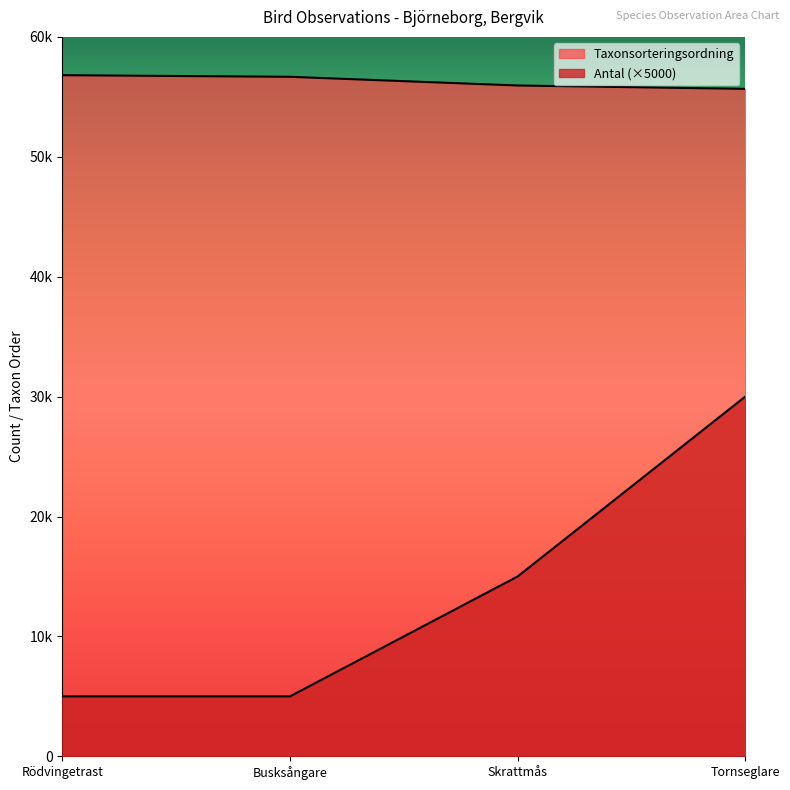

Count the Antal values in the range 5000 to 30000.

4